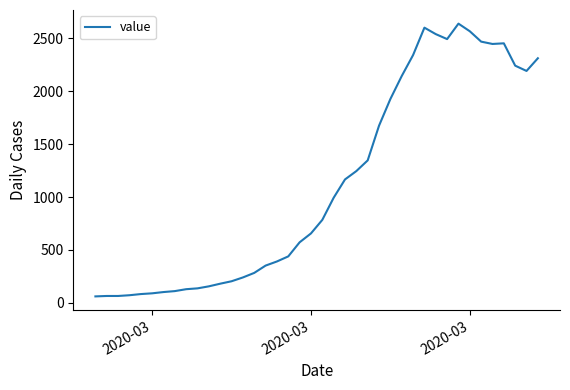

What is the difference between the second highest and second lowest values?

2535